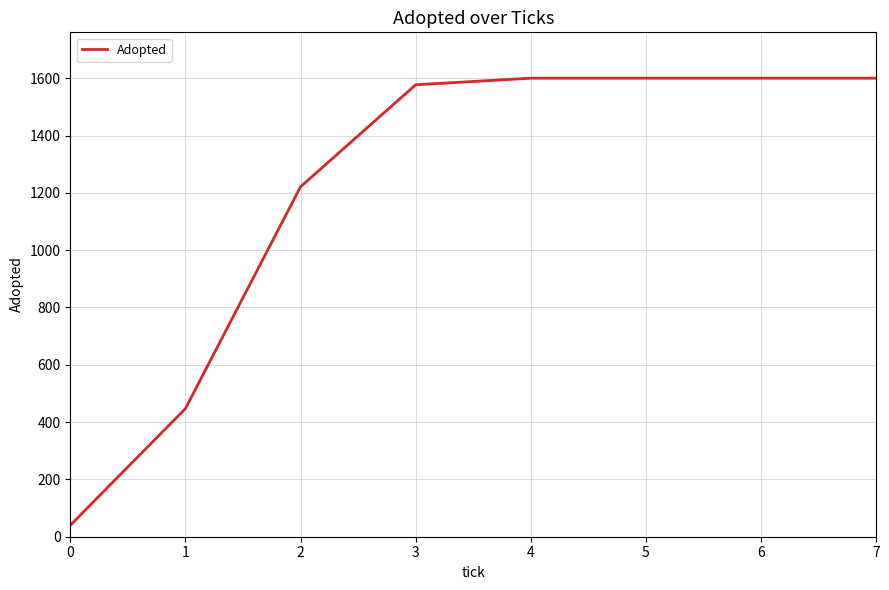

Does the chart display data point markers on the line(s)?

No